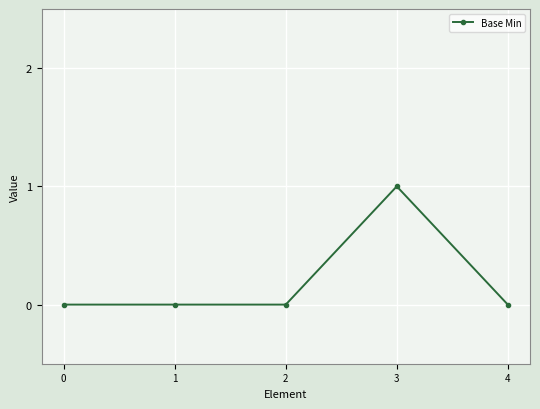

Does the chart have visible grid lines?

Yes